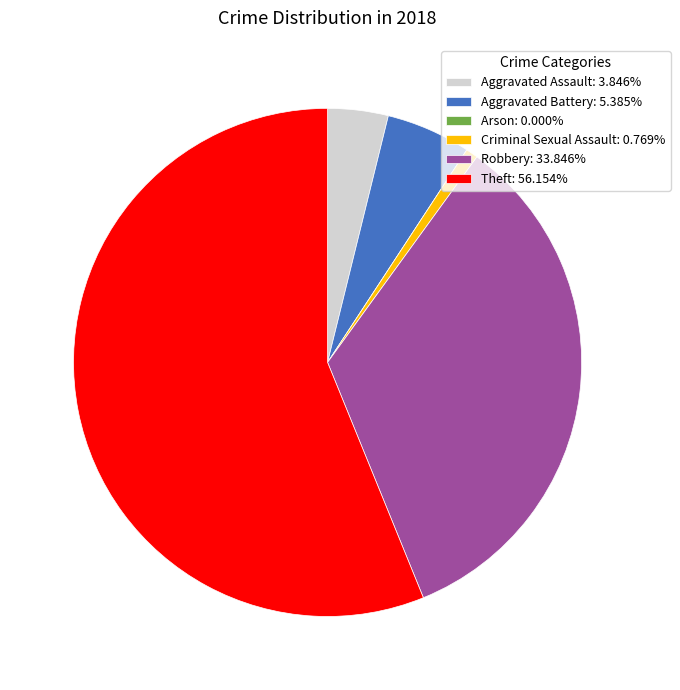

Combined, do Aggravated Assault: 3.846% and Robbery: 33.846% account for over 50%?

No